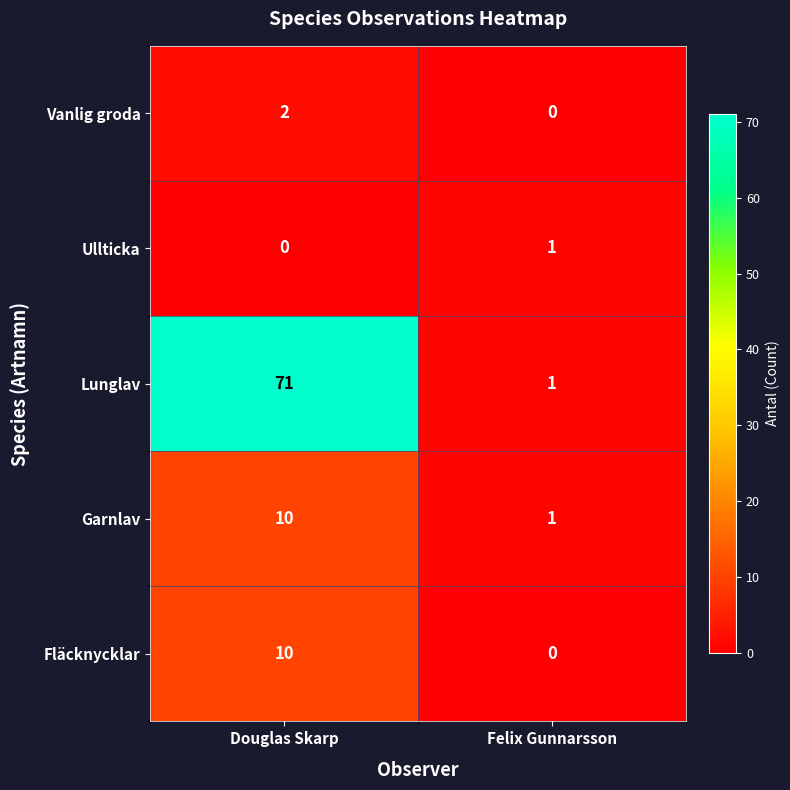

What is the difference between the maximum and minimum values in the Lunglav series?

70